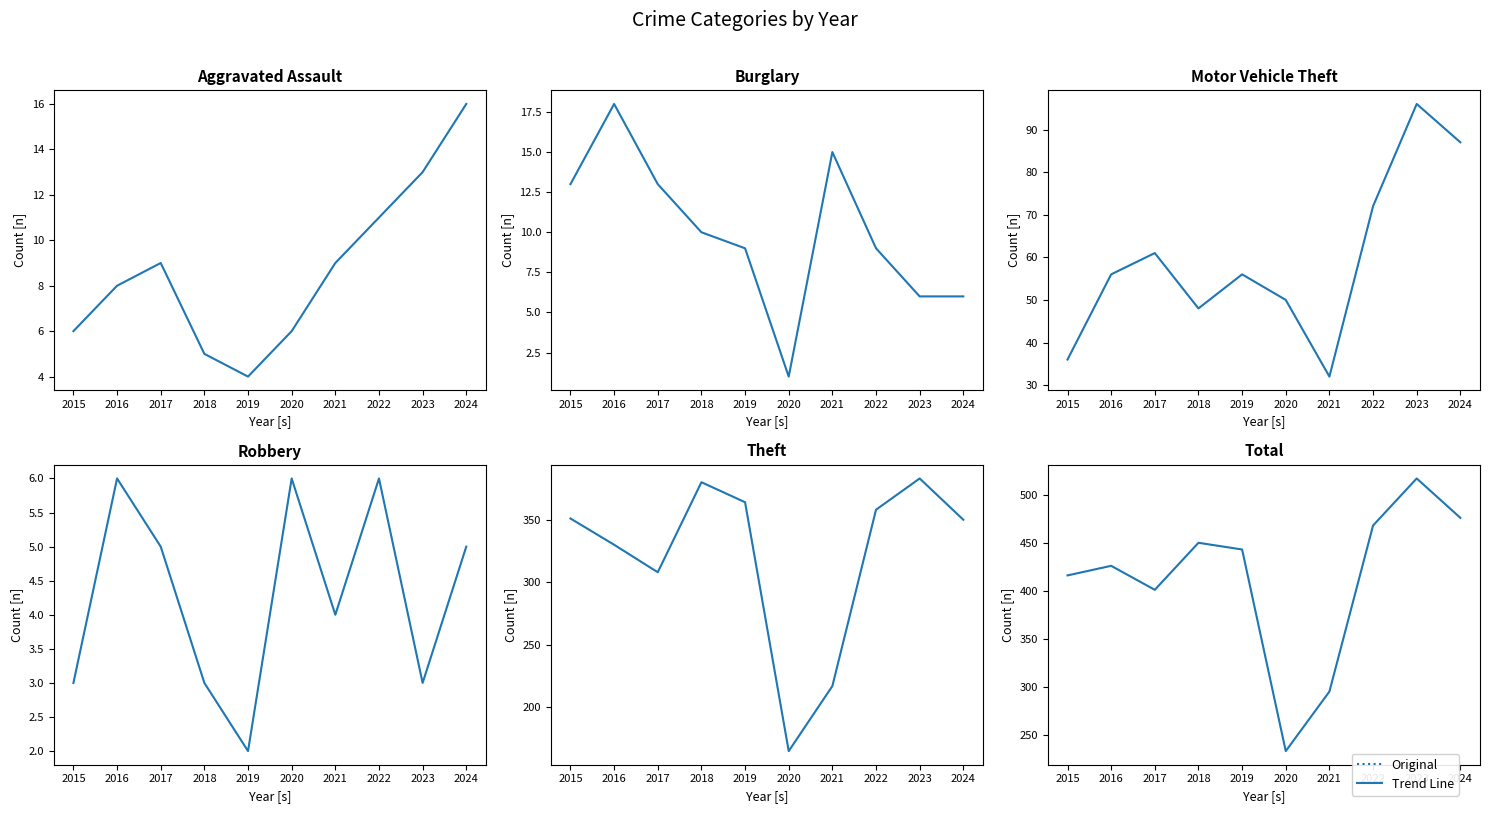

What is the value of the Aggravated Assault point at the 9th from the left?

13